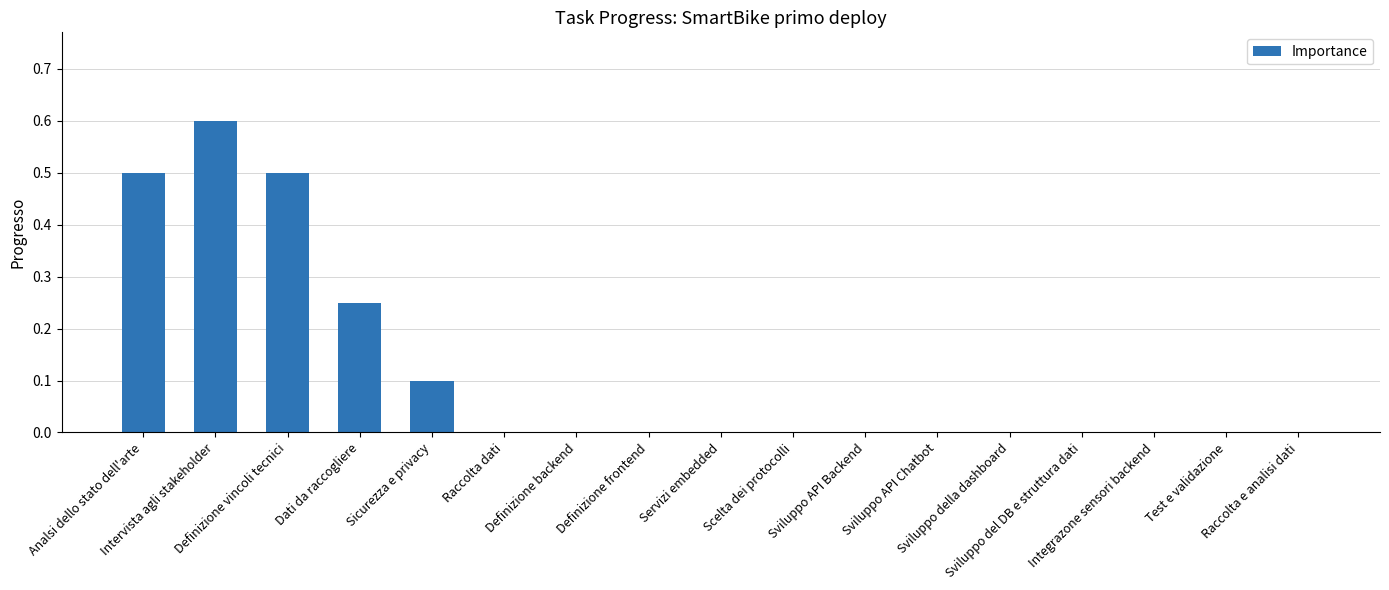

What is the difference between the values at Analsi dello stato dell'arte and Raccolta dati?

0.5